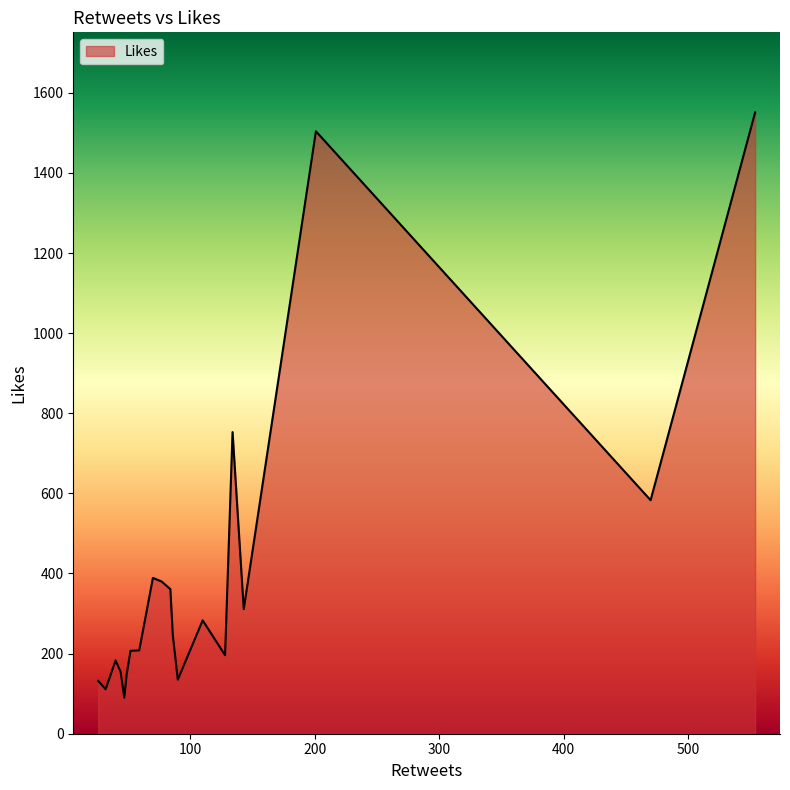

What is the difference between the maximum and minimum values?

1461